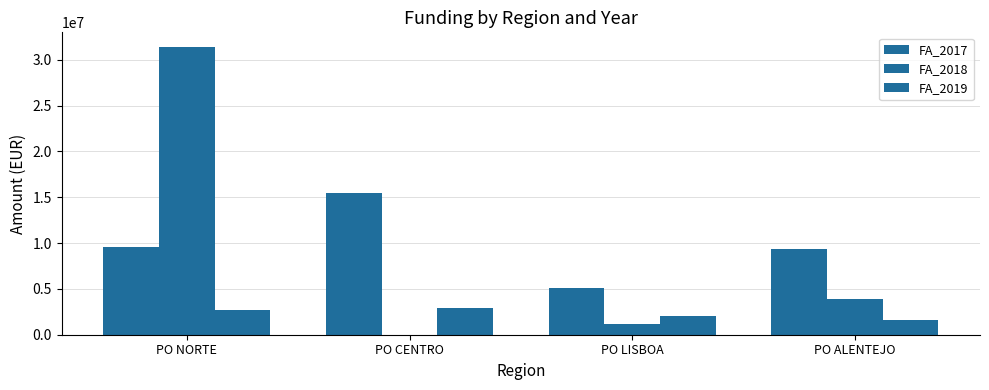

Are the bars grouped side by side (vs. stacked)?

Yes